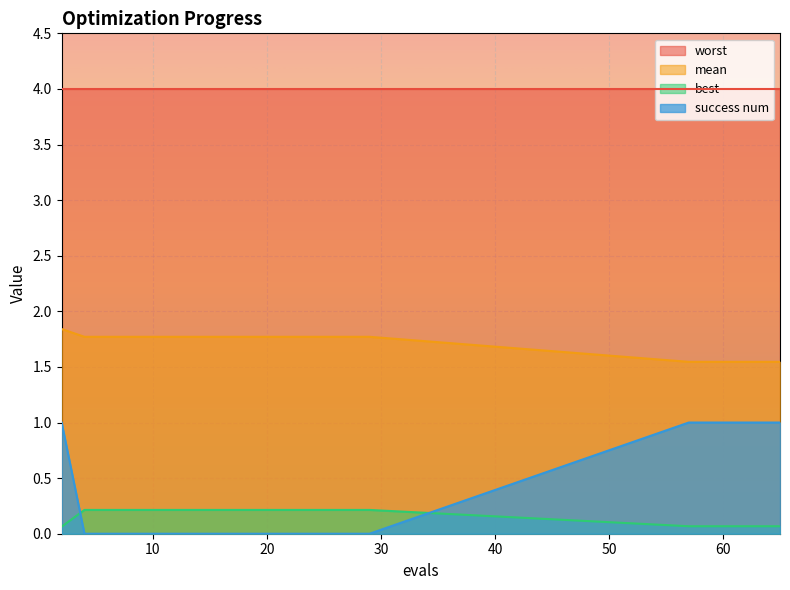

Which series has the largest total across all categories?

worst